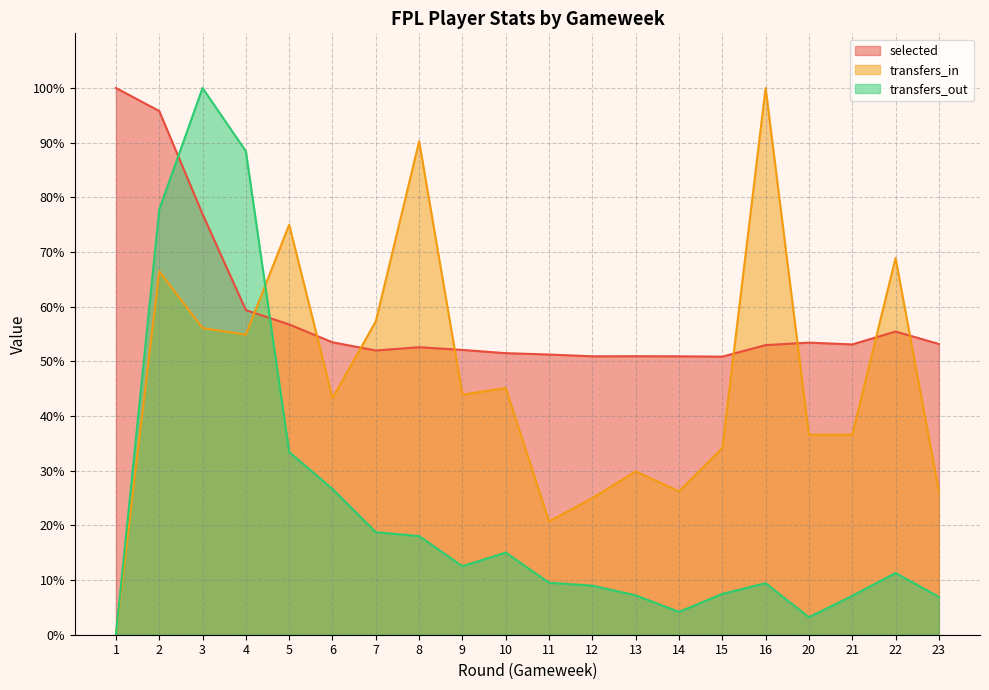

What are all the series names shown in the legend?

selected, transfers_in, transfers_out